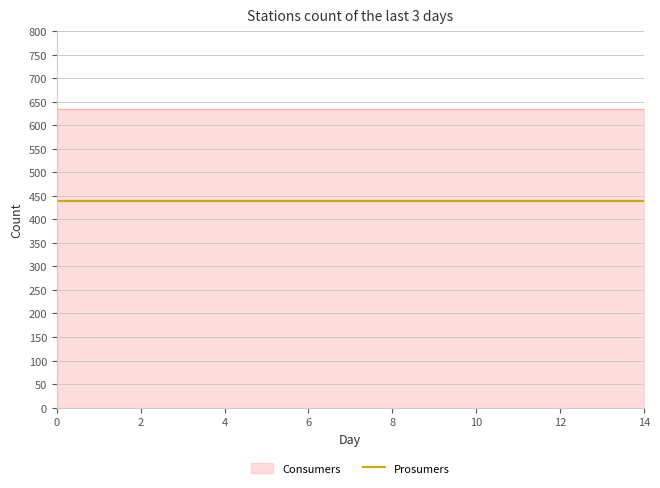

What is the value of the Prosumers point at the 4th from the left?

440